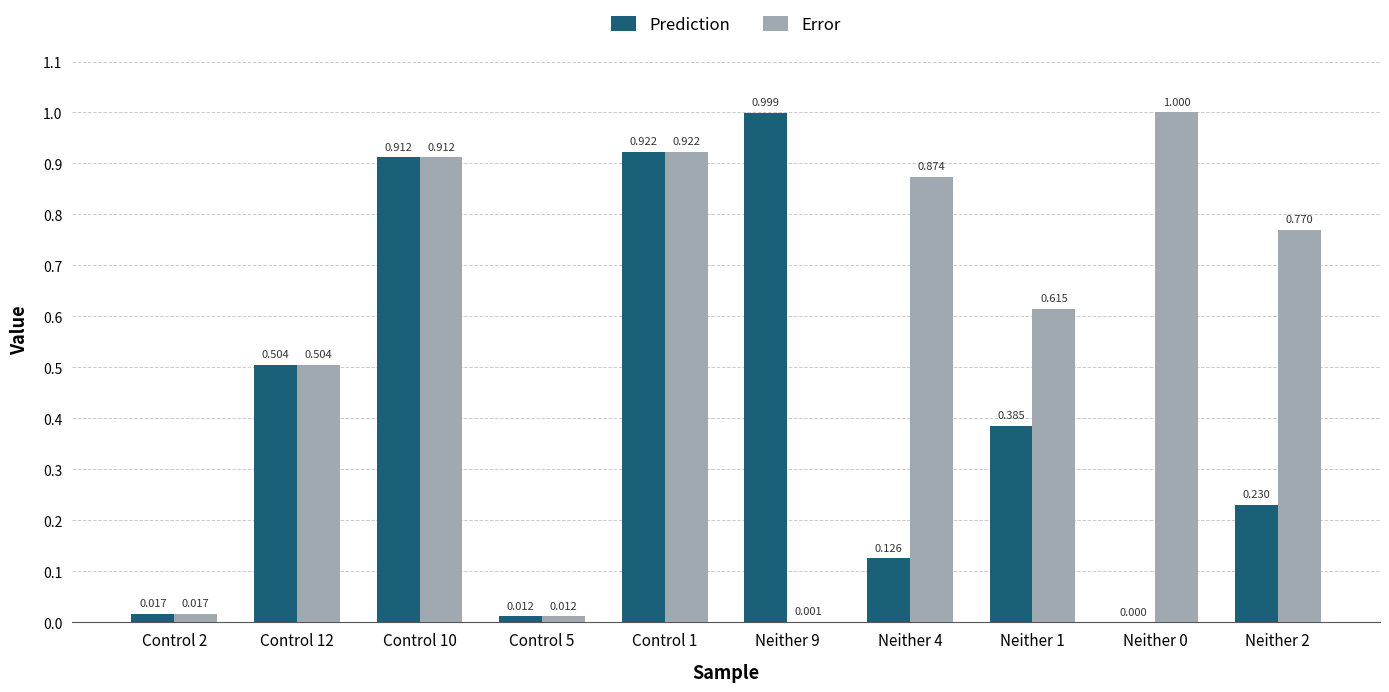

Which series has the largest total across all categories?

Error